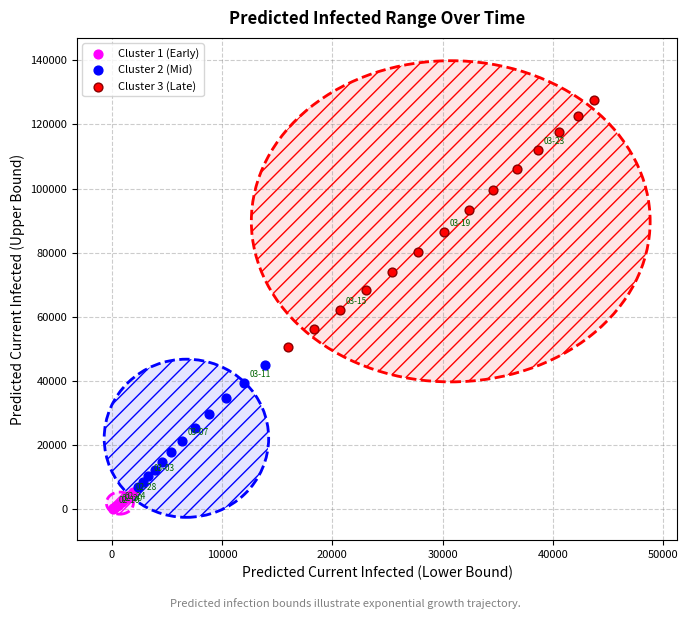

Which series has the widest spread of Y values?

Cluster 3 (Late)